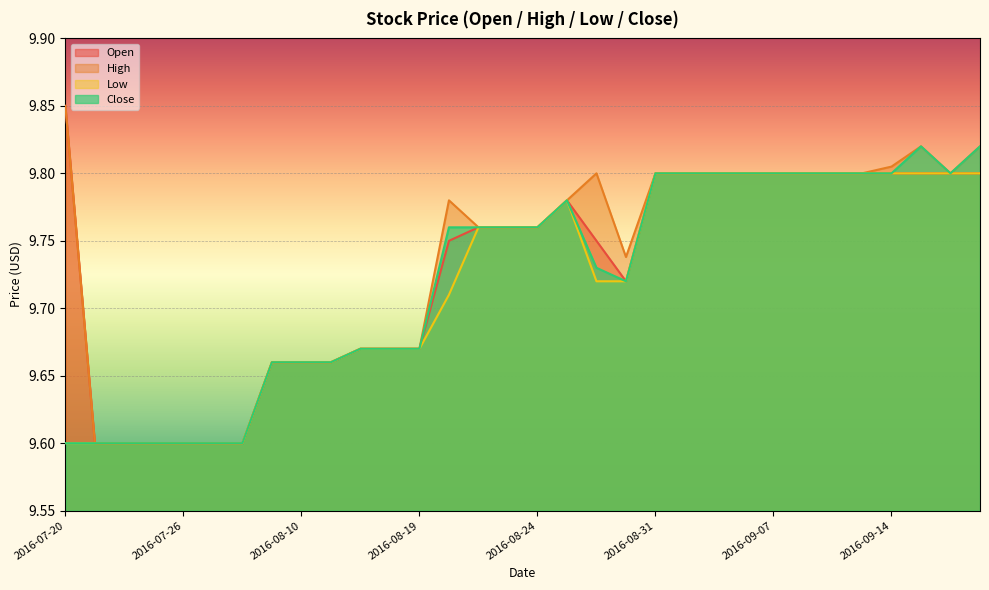

True or false: High and Low cross at least once.

False